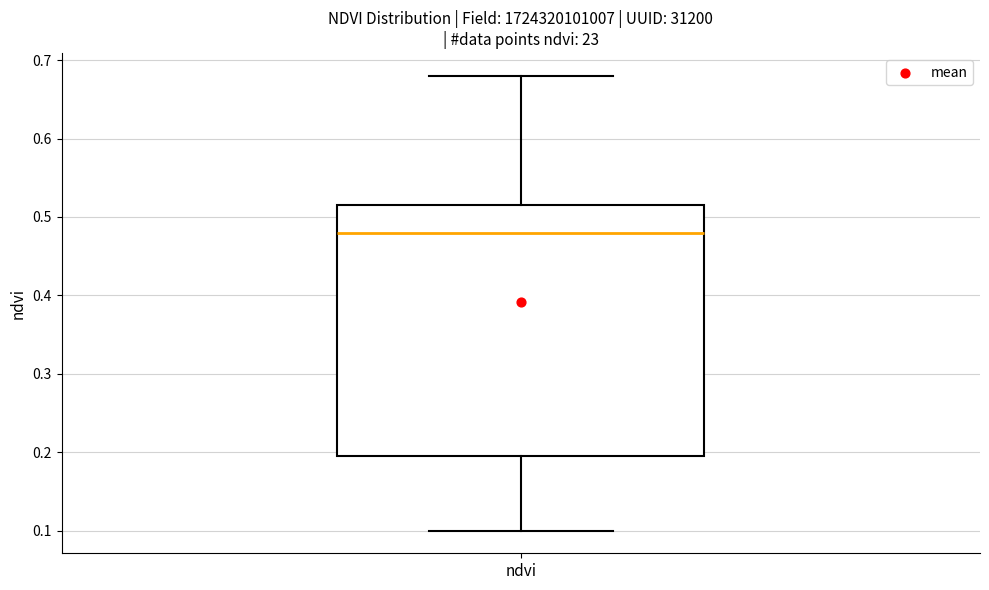

Transcribe this box plot: give where the median line is, the range the box spans, and where the two whiskers end, as read against the y-axis. The values are not printed on the chart, so give them approximately, as read against the axis.

median 0.48, box 0.20 to 0.52, whiskers 0.10 to 0.68